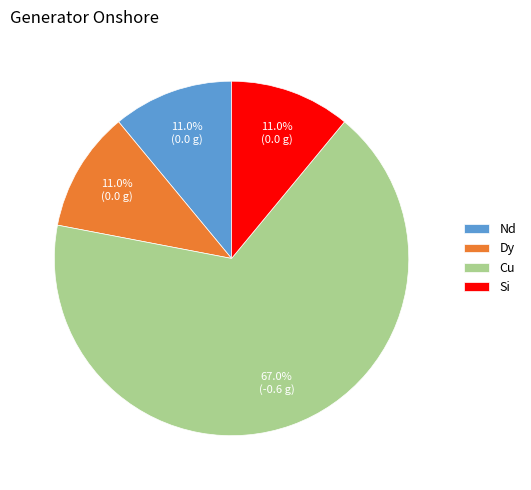

Which slice is the largest?

Cu